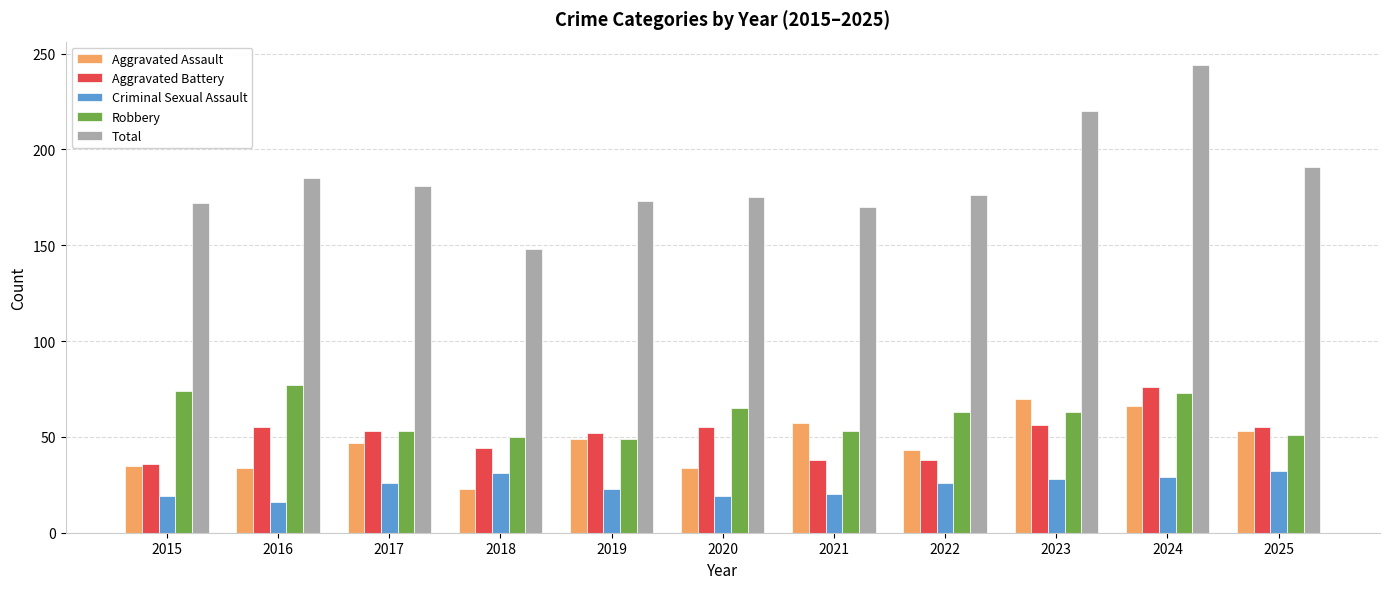

Which category has the lowest value in the Criminal Sexual Assault series?

2016